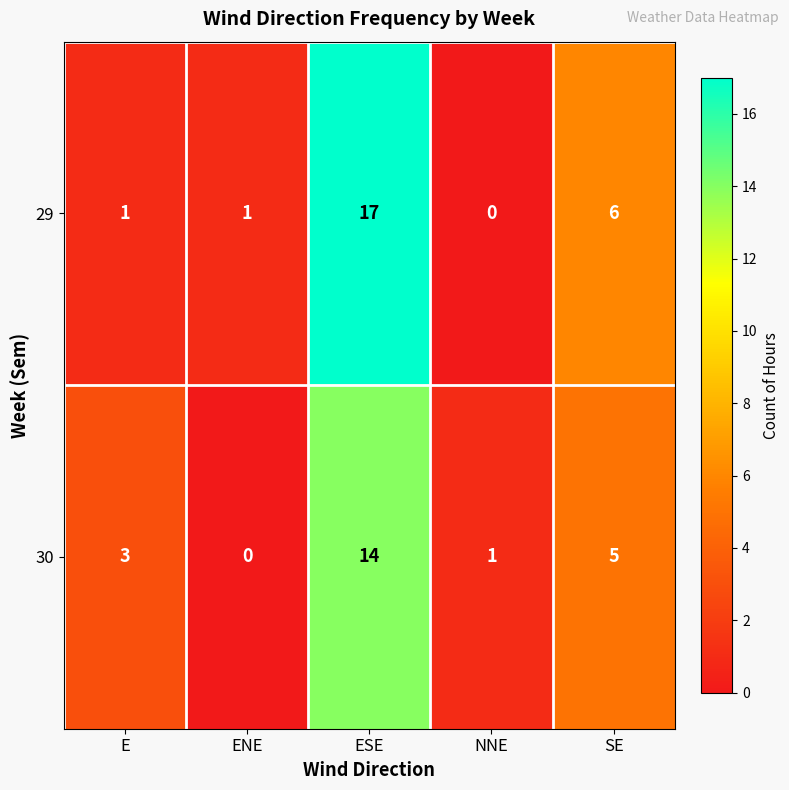

What is the difference between the maximum and second lowest values in the 29 series?

16